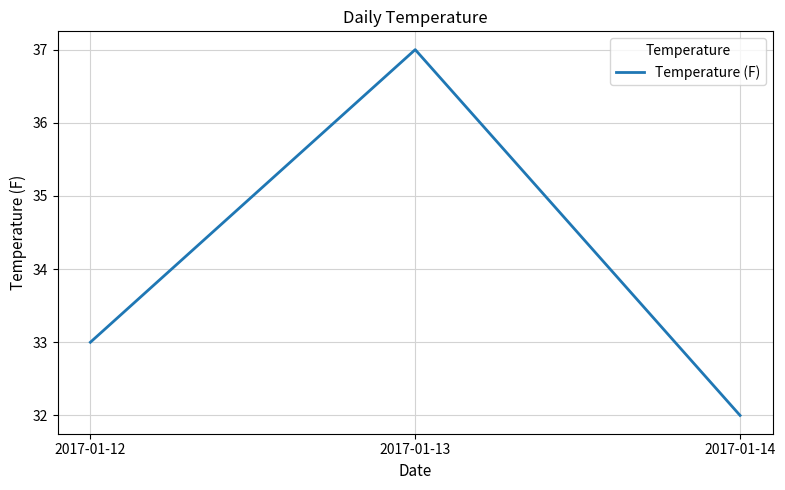

What is the smallest value displayed?

32